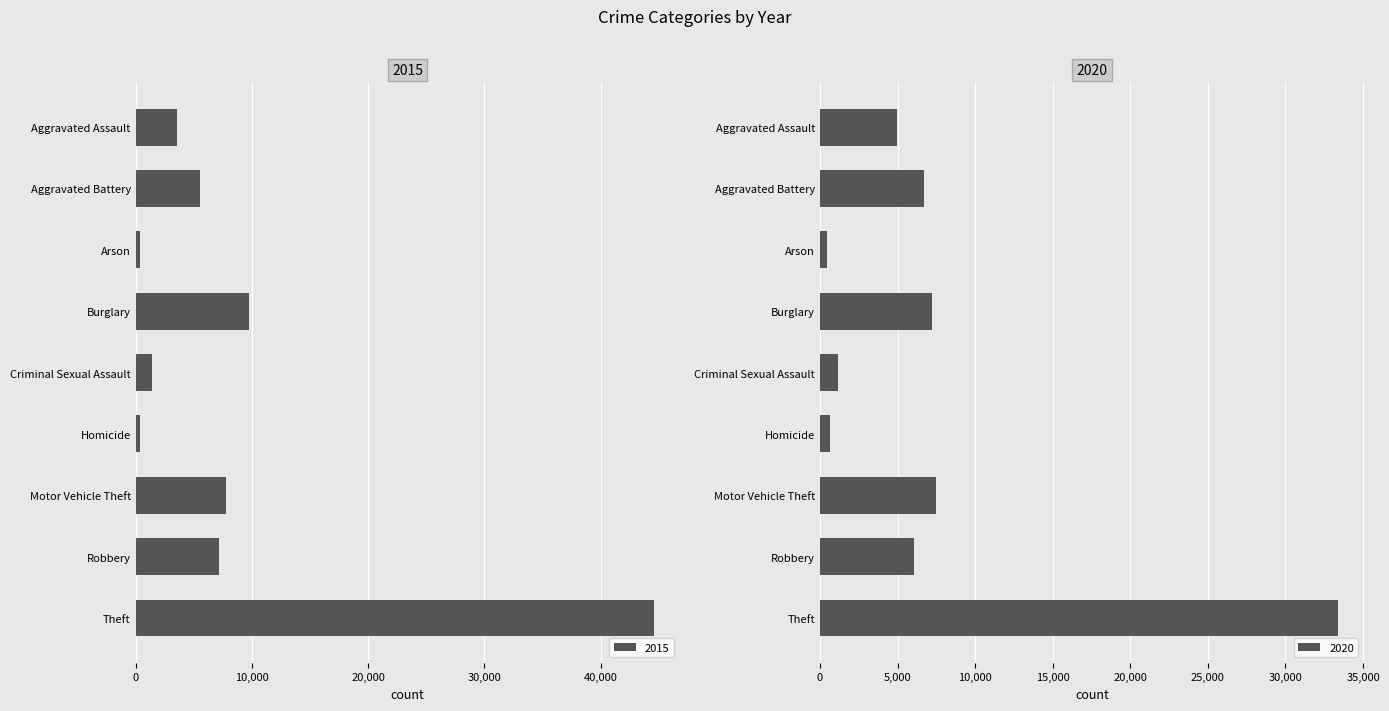

What is the average value of the 2015 series?

8948